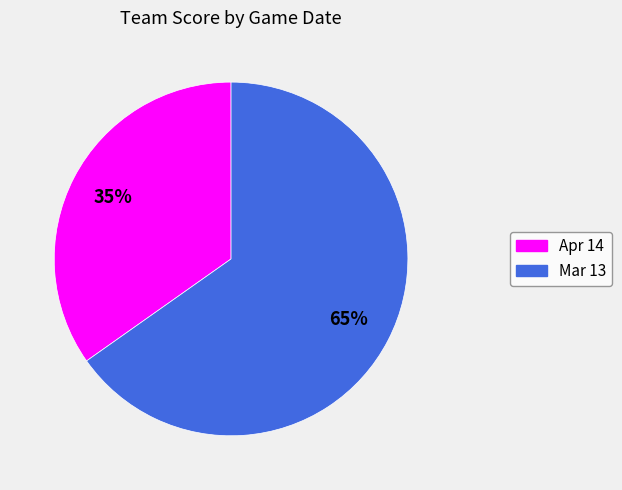

True or false: Mar 13 accounts for 54% of the total.

False